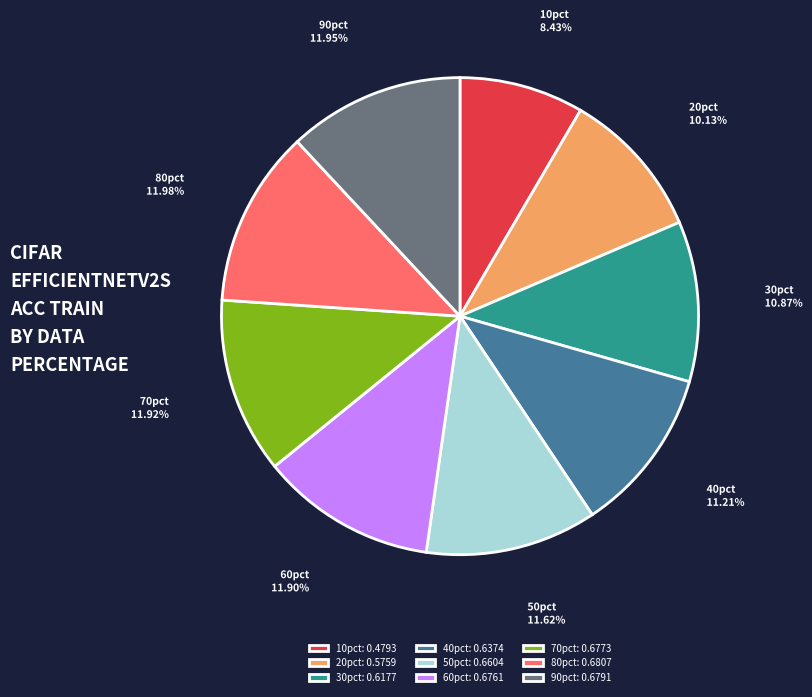

Which slice is the smallest?

10pct